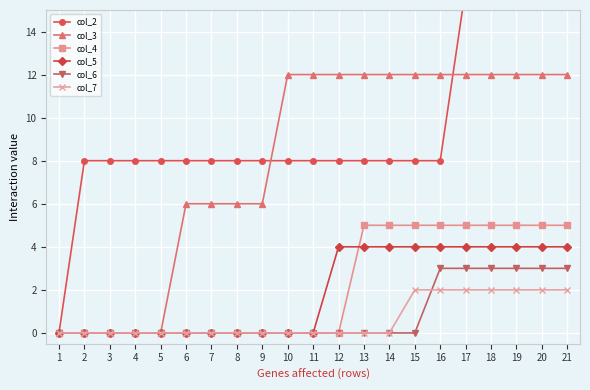

Does the chart display data point markers on the line(s)?

Yes